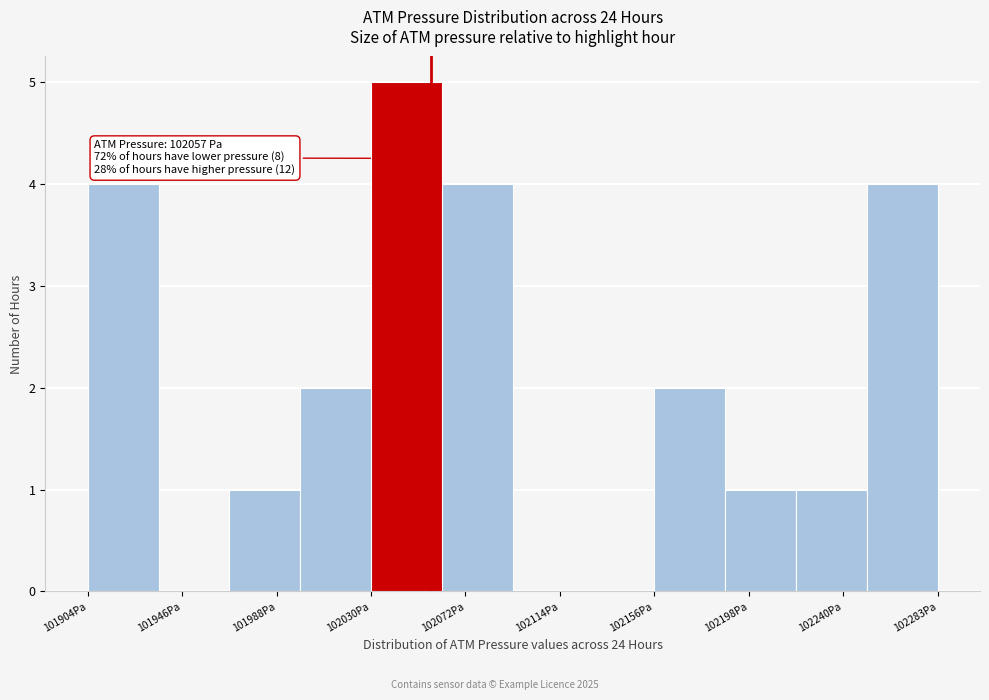

Over which range of the x-axis is the bar tallest?

102030 to 102060